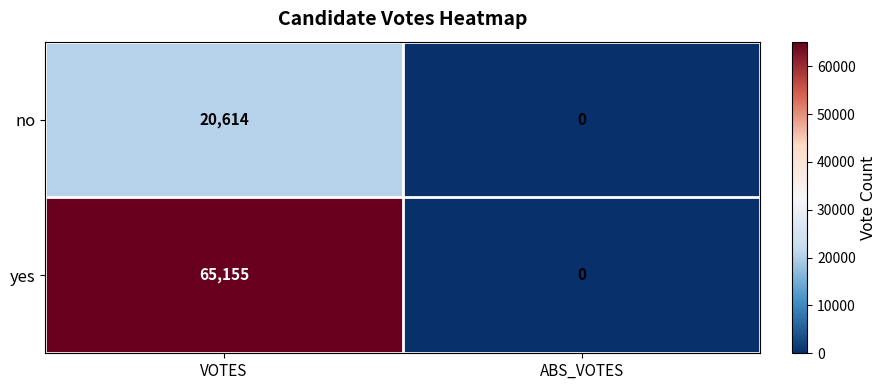

Which series has the largest range (max minus min)?

yes